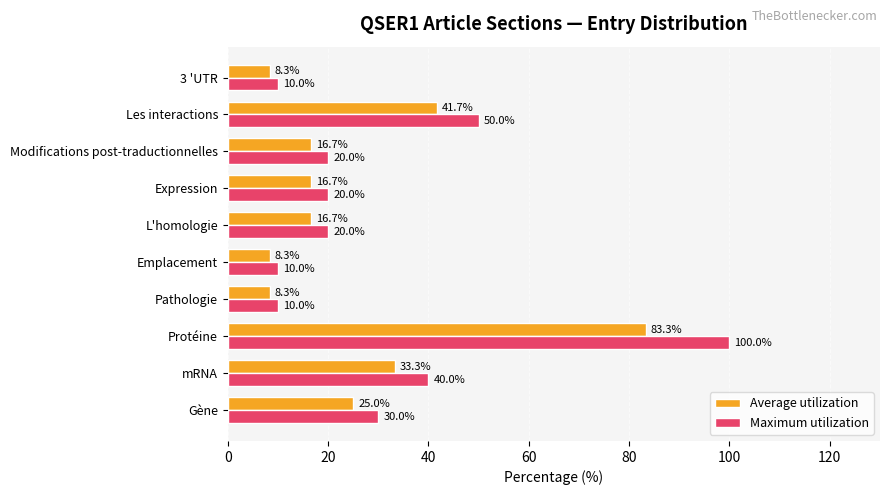

List the series in order of their overall mean, lowest first.

Average utilization, Maximum utilization